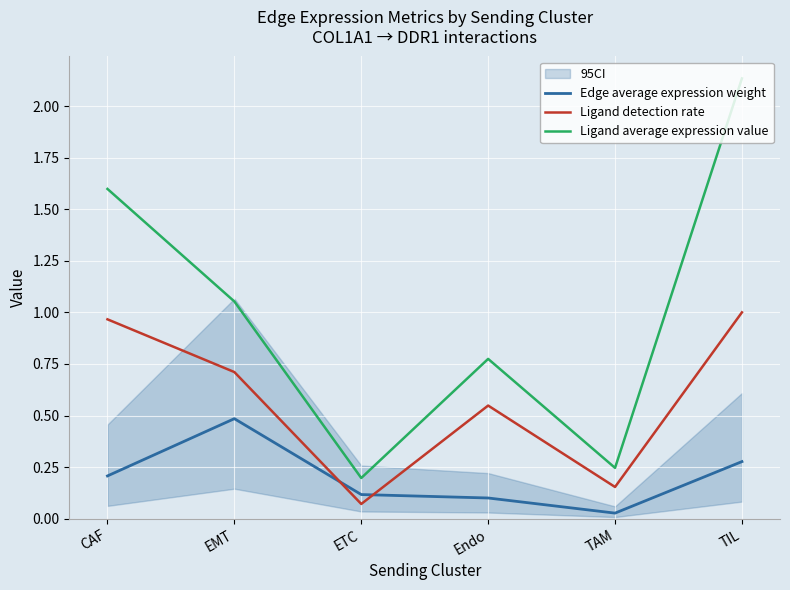

Between Endo and TAM, which series saw the biggest shift?

Ligand average expression value